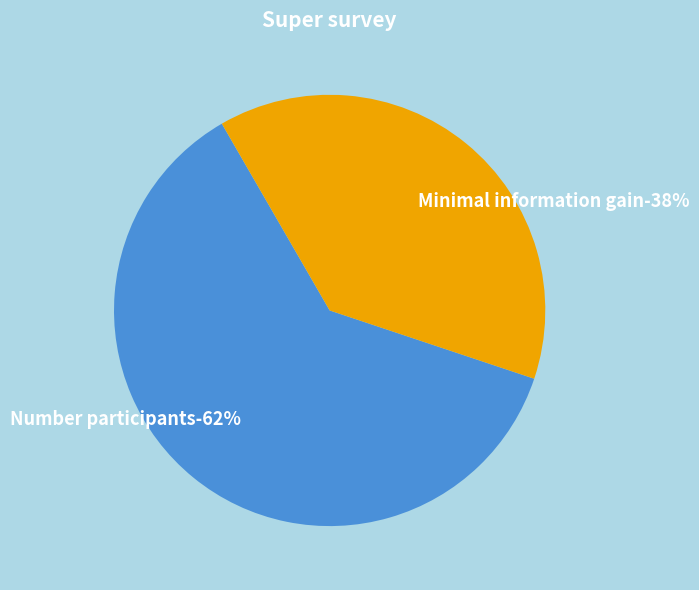

How many slices are in this pie chart?

2